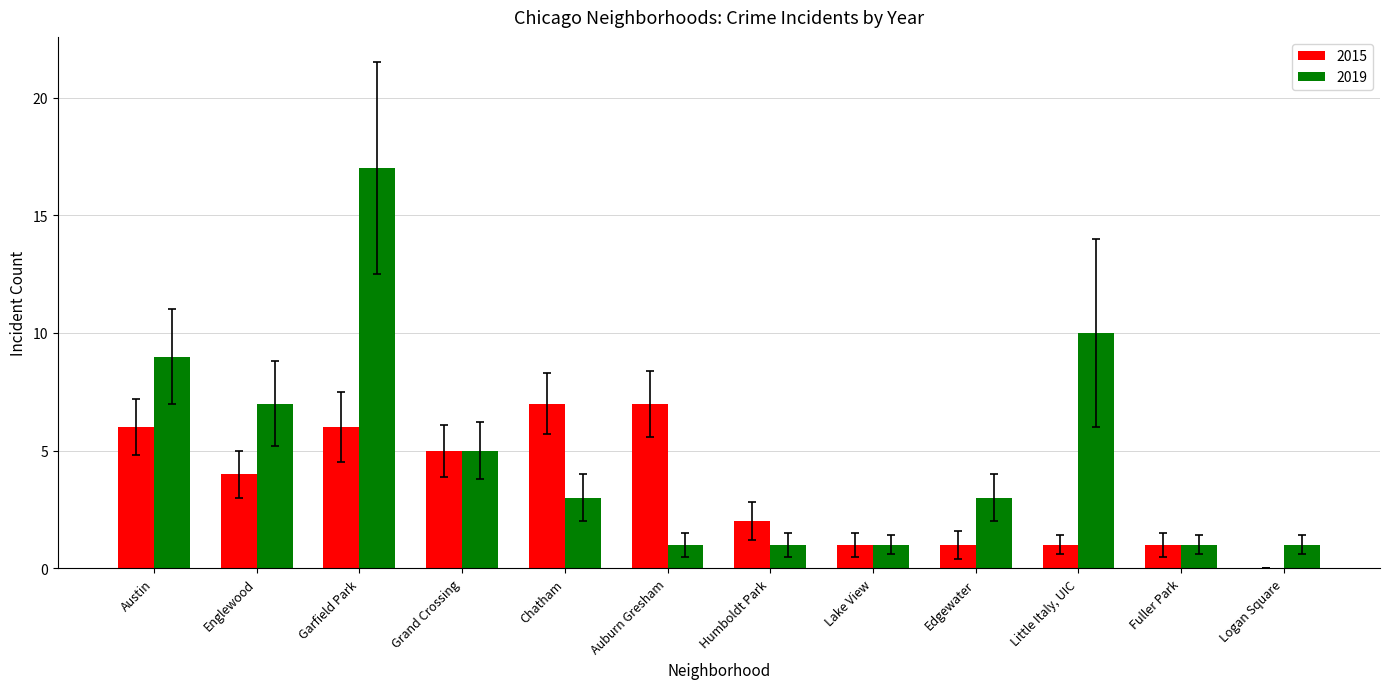

Where does the 2019 series first go above 3?

Austin